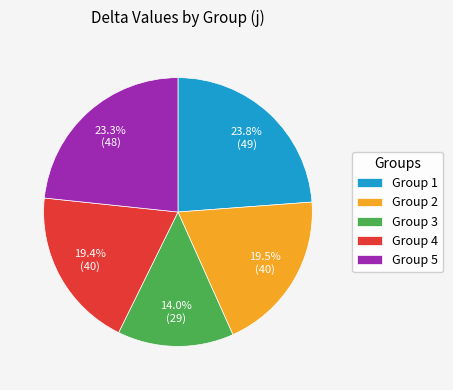

What is the smallest slice in the pie chart?

Group 3